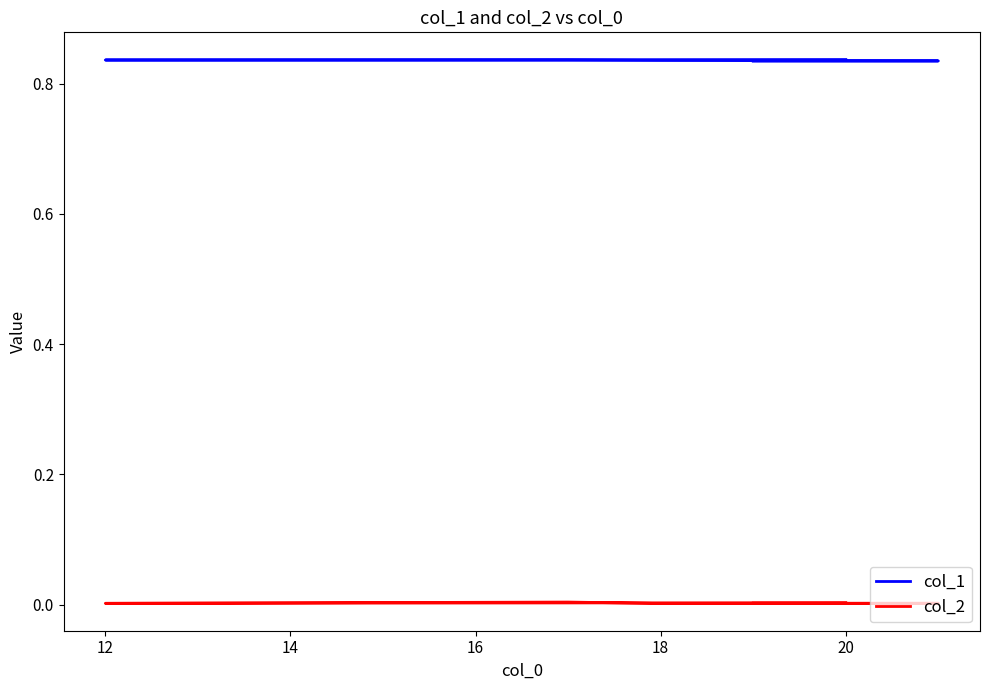

How many lines are shown in the chart?

2